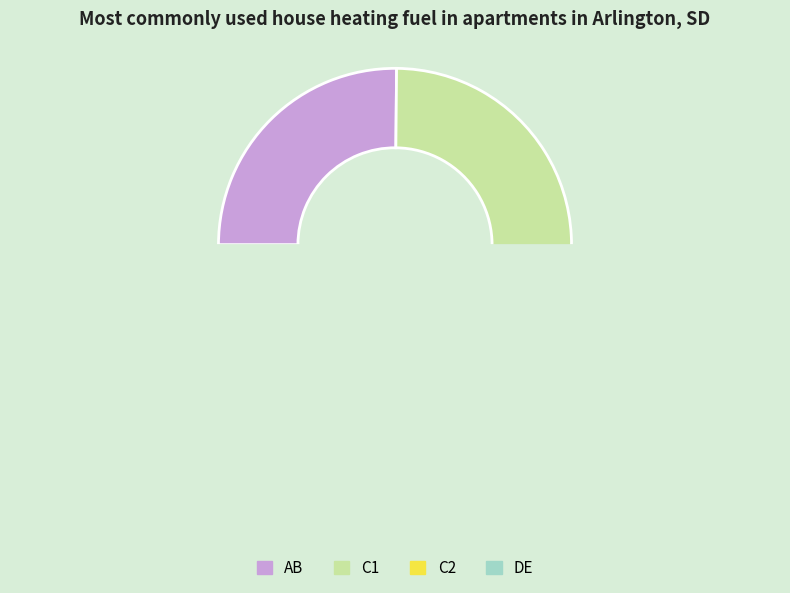

What percentage is the DE slice, to the nearest percent?

26%